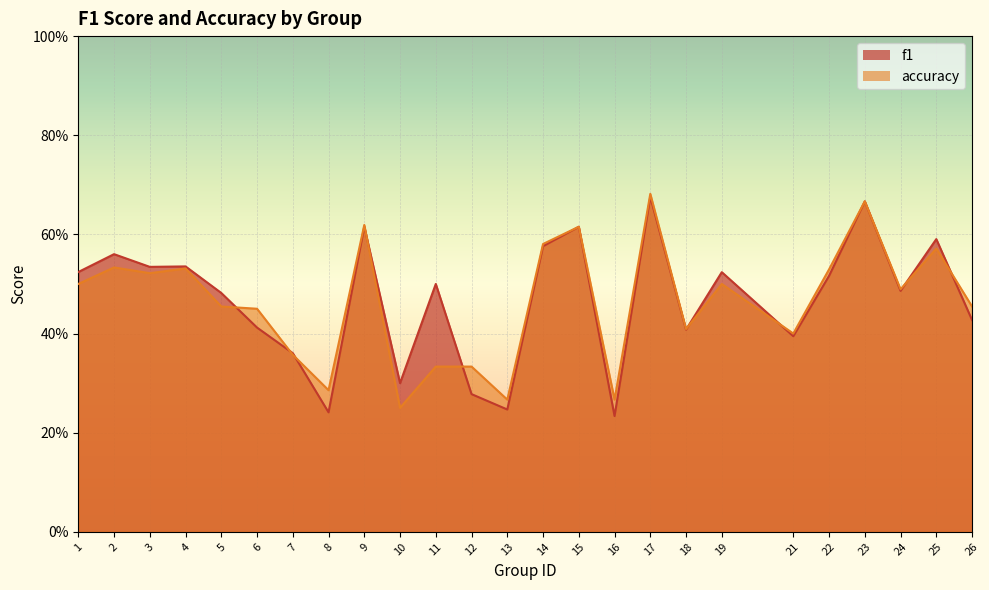

True or false: f1 has more than 2 points higher than both neighbors.

True